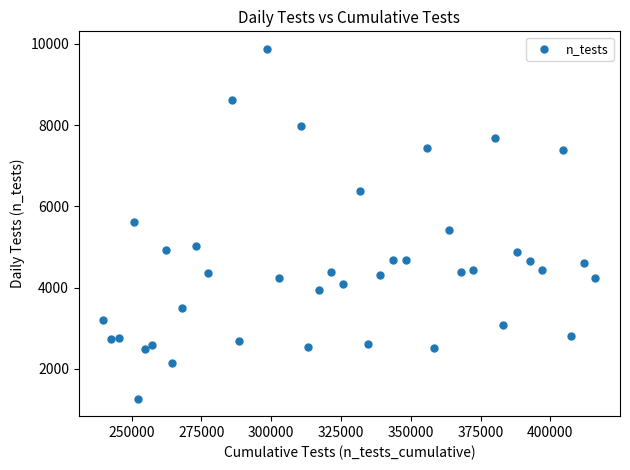

What is the range of Y values (max minus min)?

8615